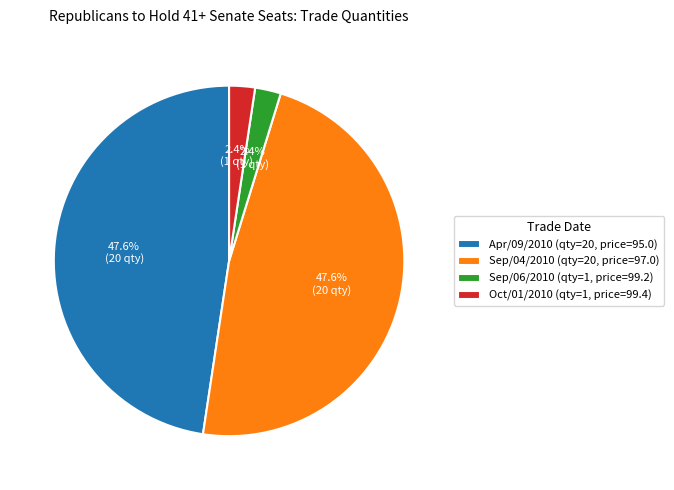

How much of the chart is everything except Sep/06/2010 (qty=1, price=99.2)?

97.6%